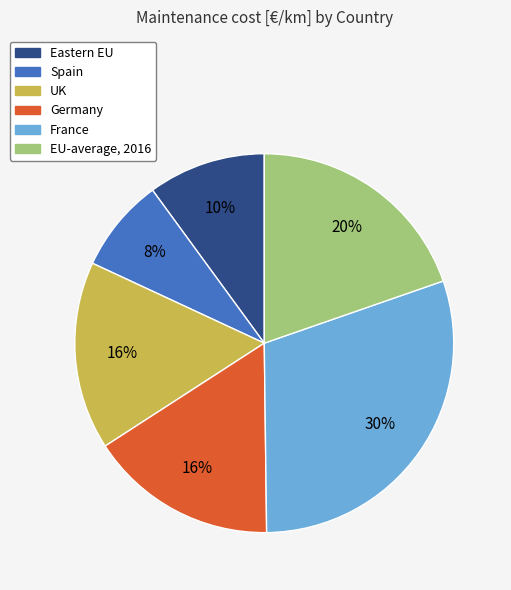

Is it true that EU-average, 2016 is 28% of the pie?

False